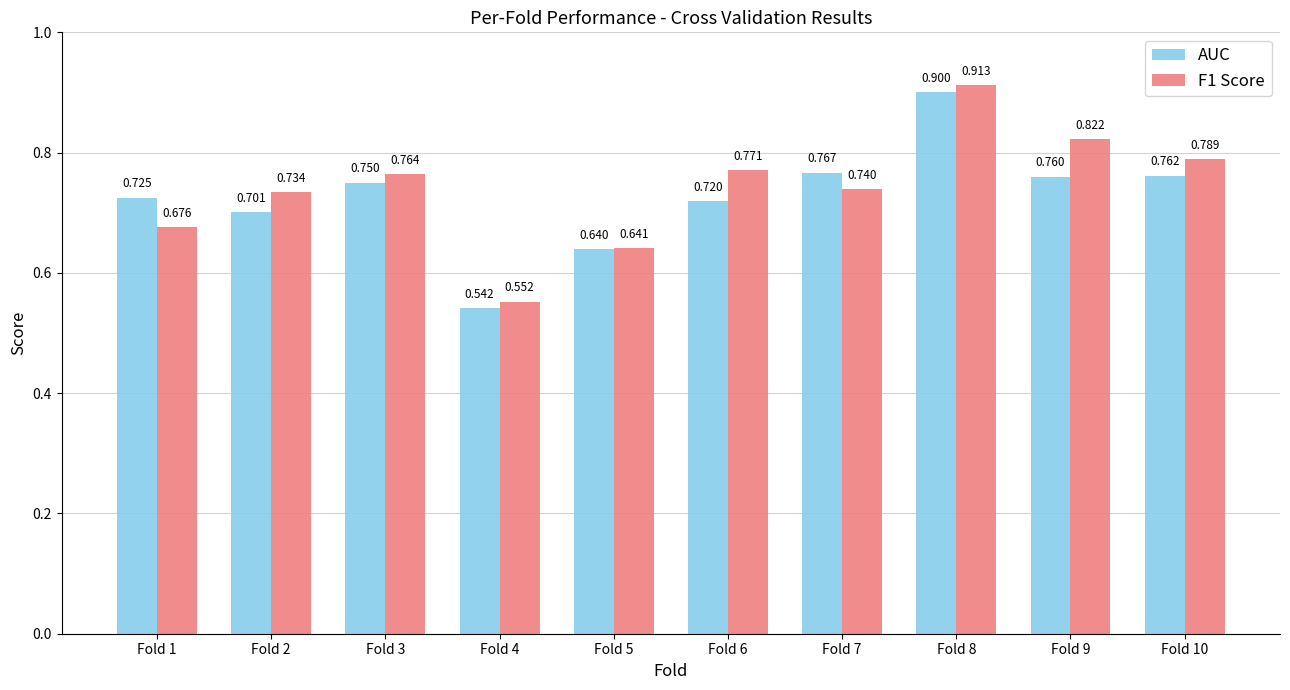

Which category has the highest value across all series?

Fold 8